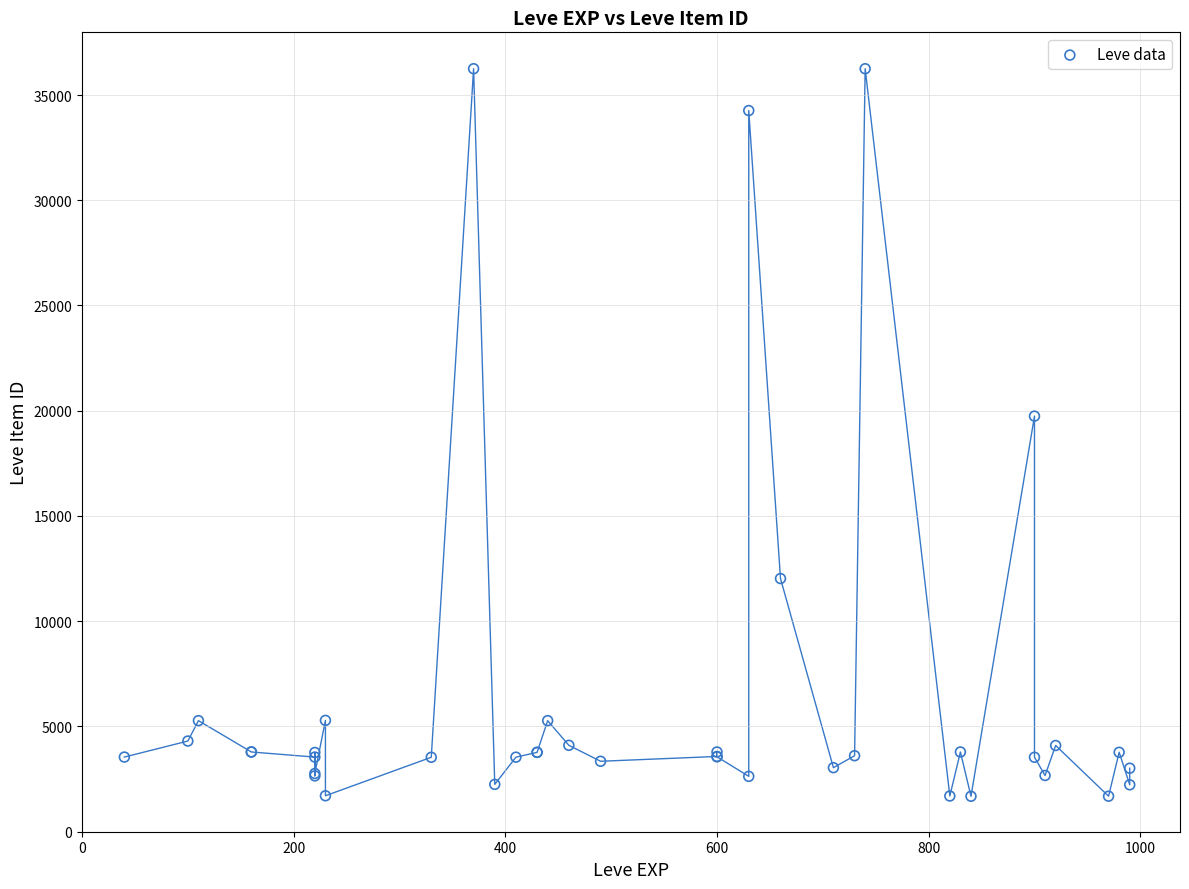

What Y value in the scatter plot is closest to 18967?

19744